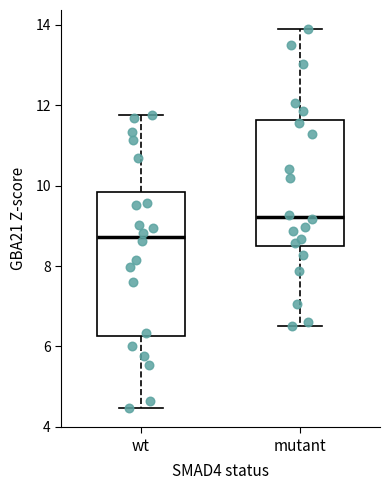

Which box is the tallest, from its lower edge to its upper edge?

wt